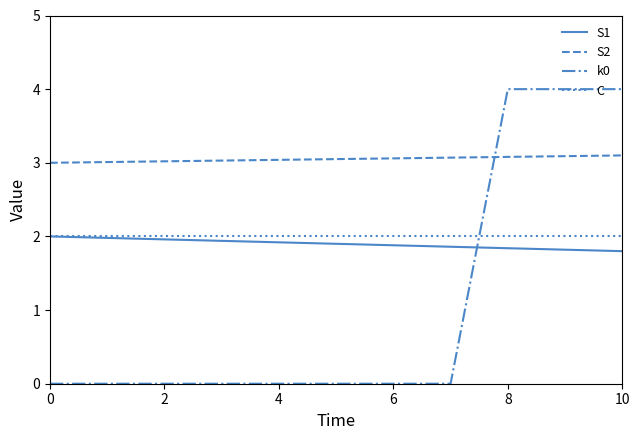

True or false: S2 and S1 cross at least once.

False